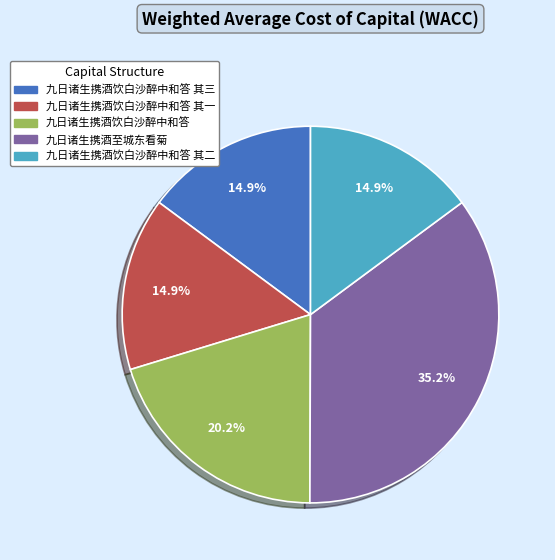

How many slices are in this pie chart?

5